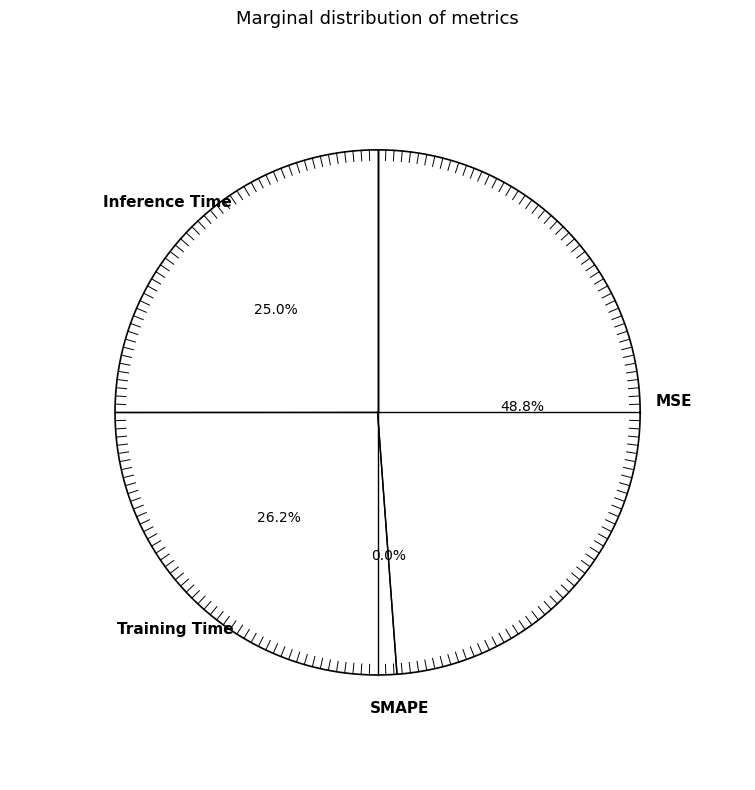

Is the sum of SMAPE and MSE greater than half?

No